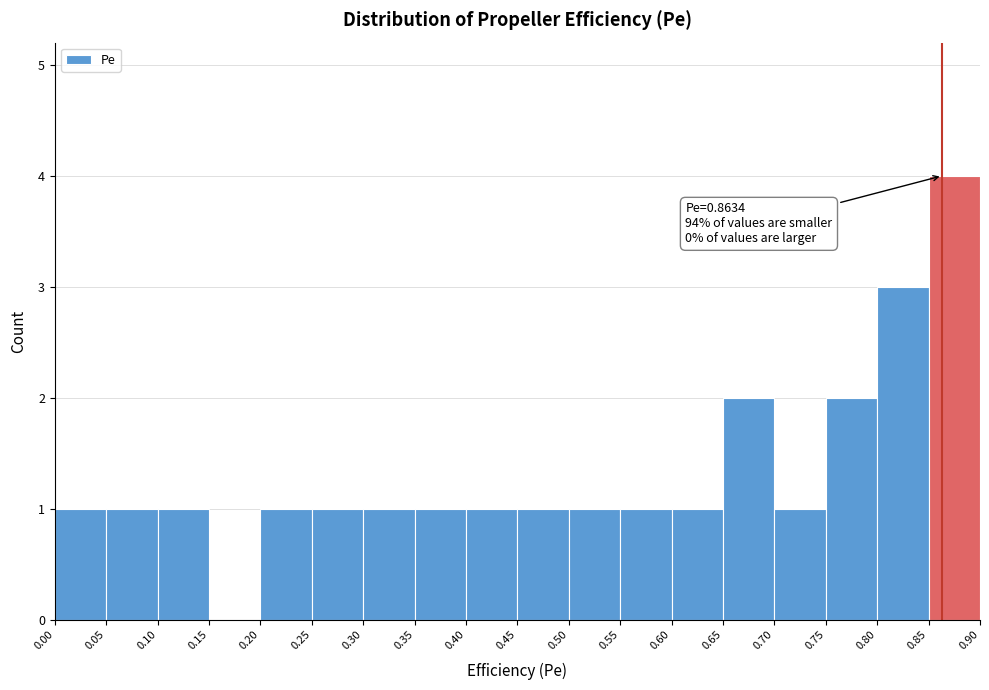

Which range on the x-axis has the tallest bar?

0.85 to 0.90